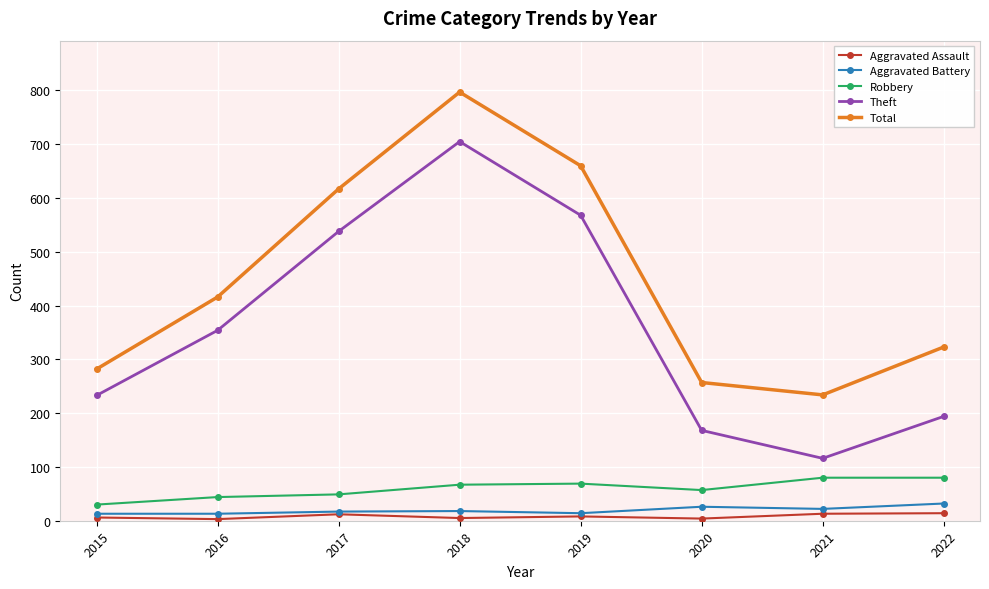

What is the difference between the second highest and second lowest values in the Total series?

403